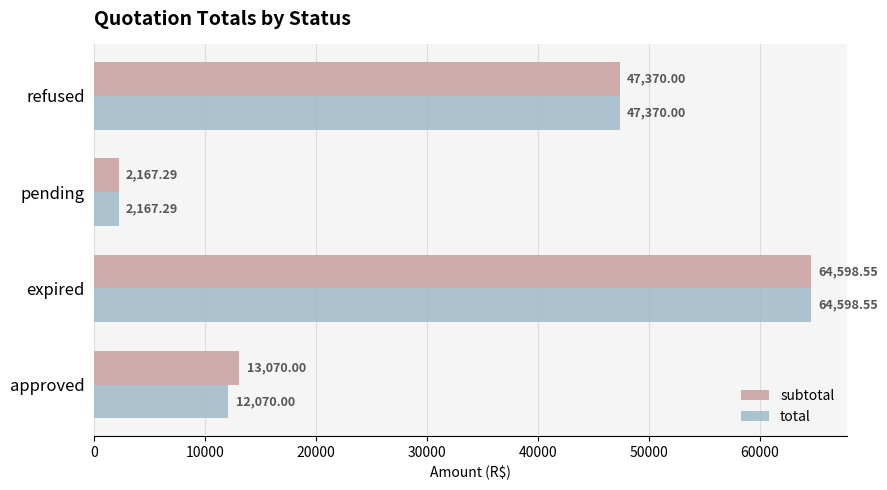

Which category has the lowest value in the total series?

pending